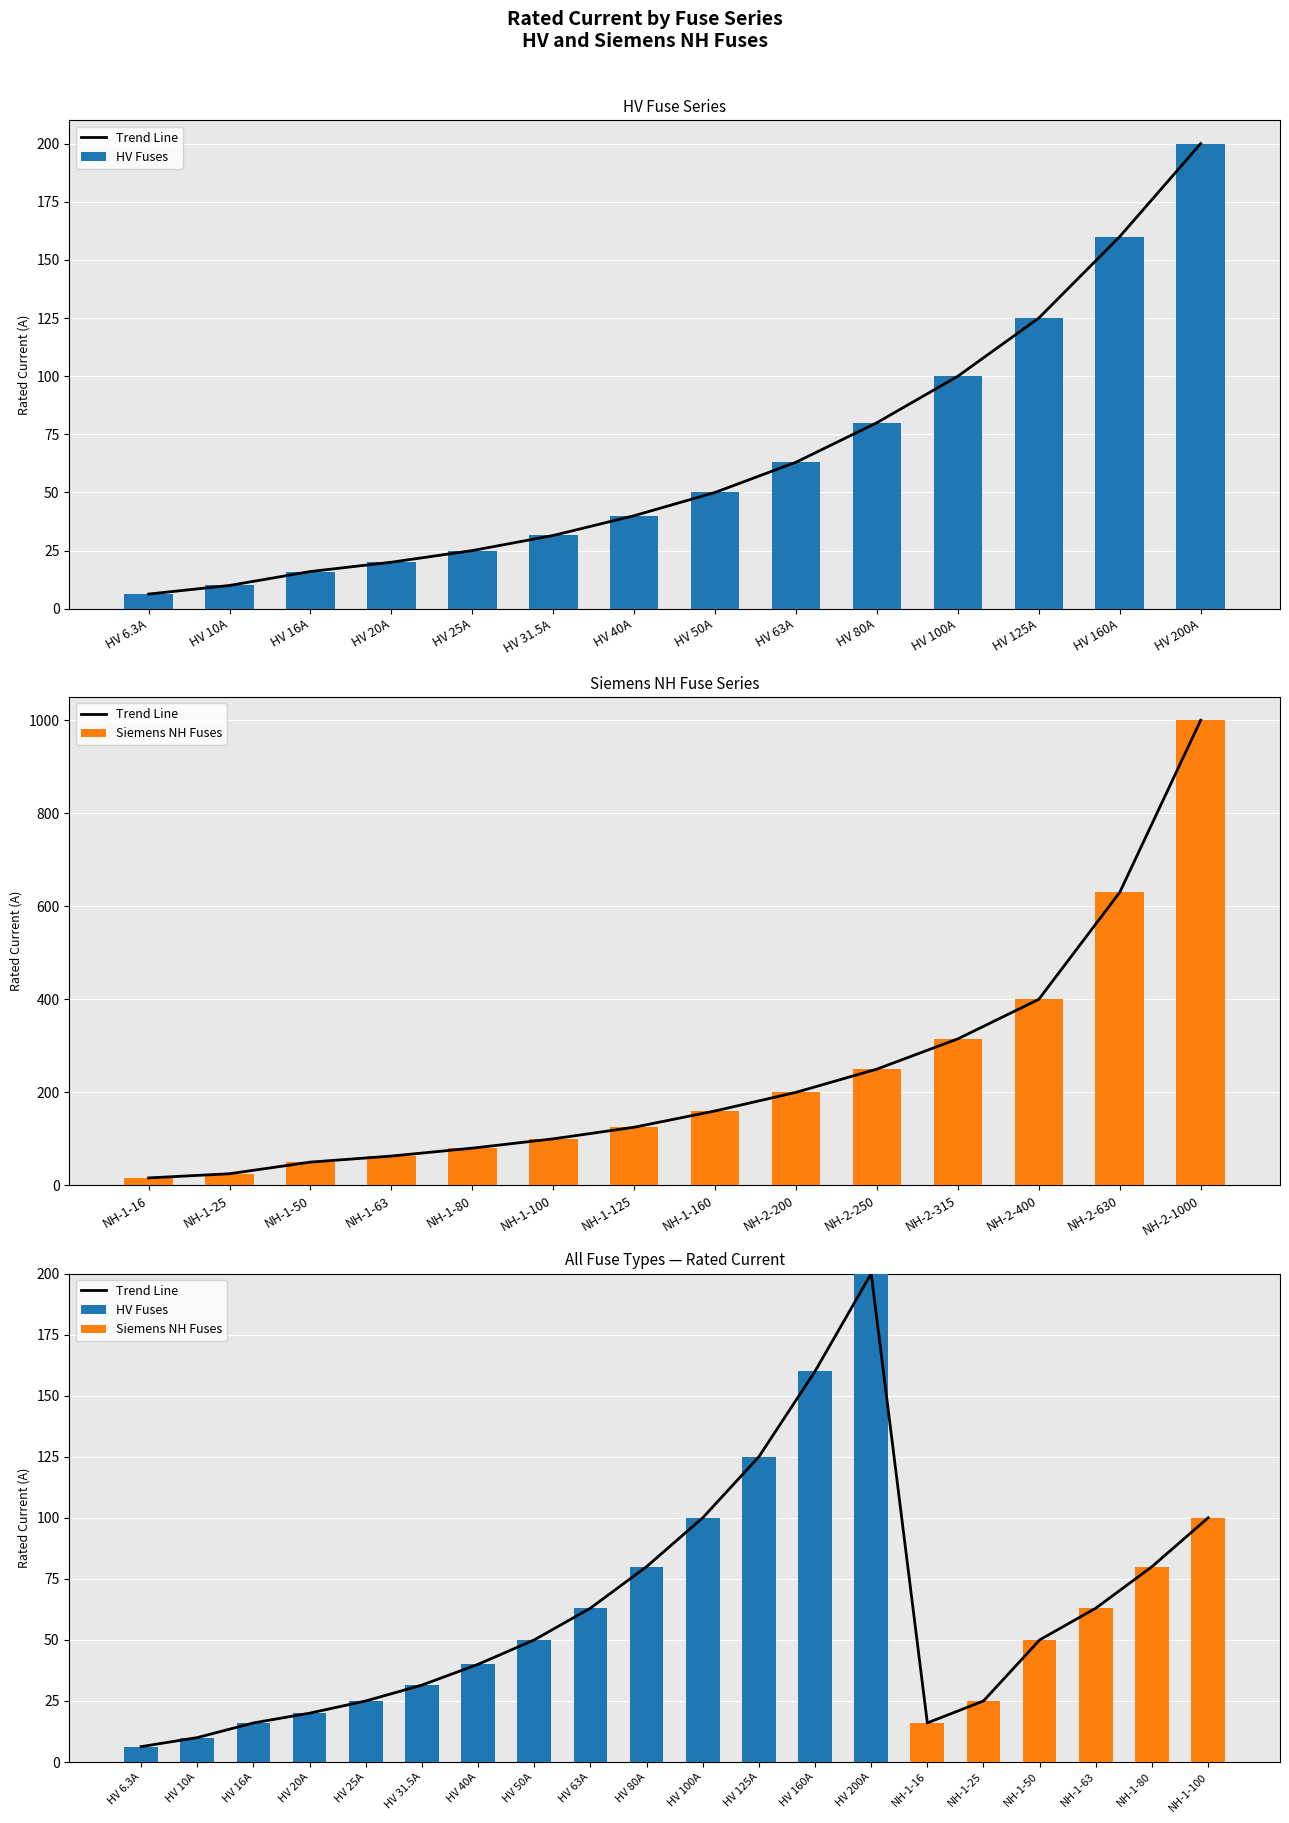

What is the value of the HV Fuses bar at the 8th from the left?

50.0